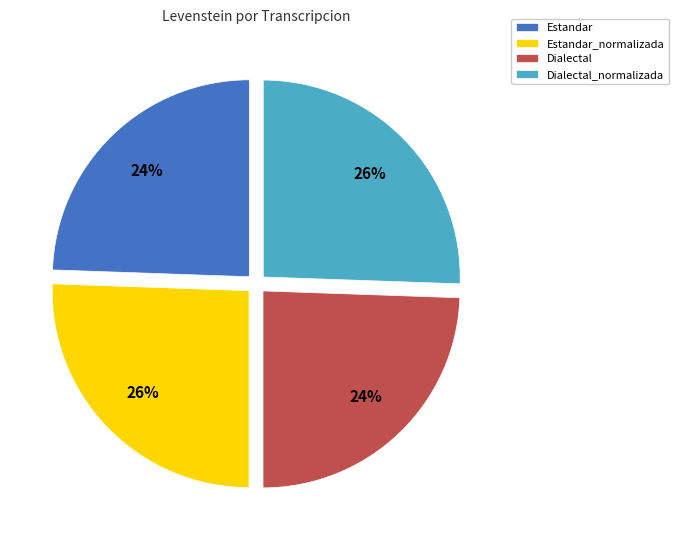

Is it true that Dialectal_normalizada is 13% of the pie?

False